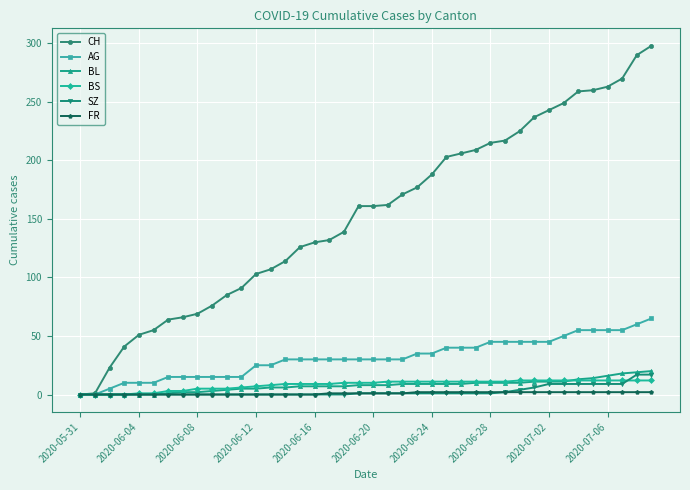

Which series has the largest total across all categories?

CH